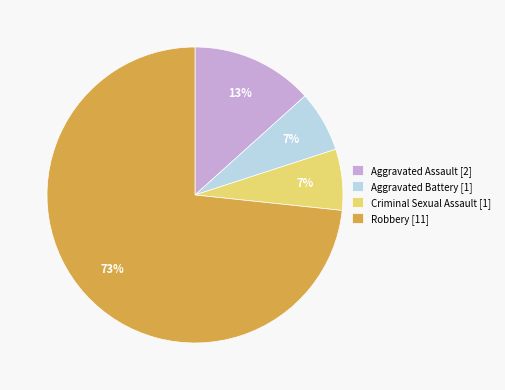

Does Robbery account for over 50% of the chart?

Yes